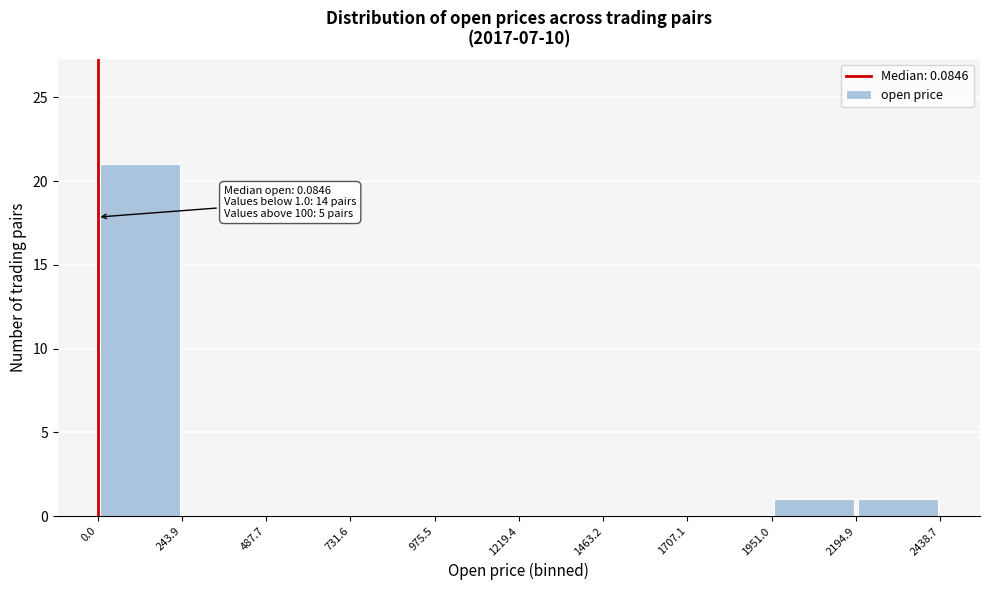

Which range on the x-axis has the tallest bar?

0.0 to 243.9